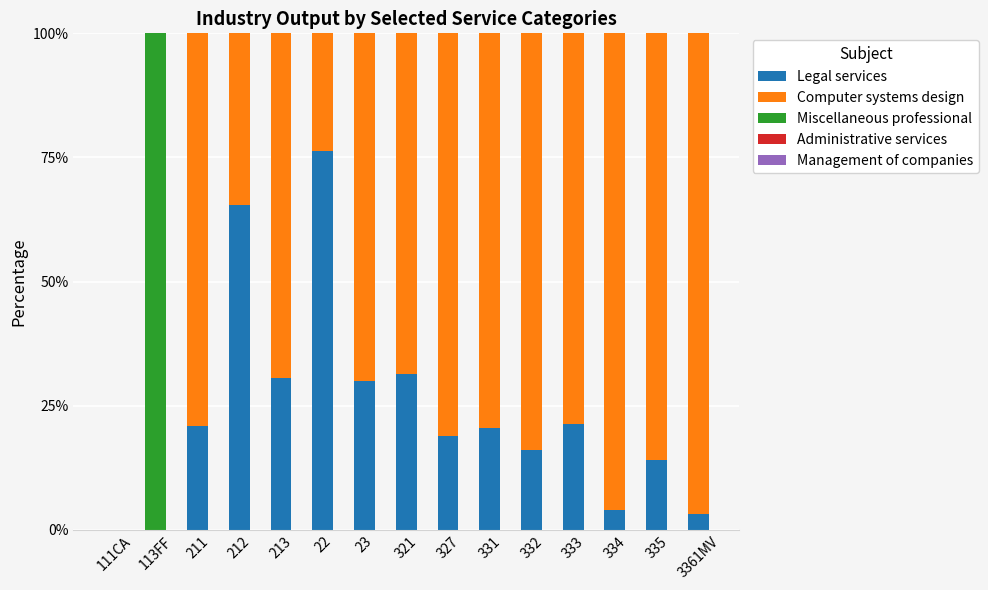

What is the maximum value for Legal services?

76.3